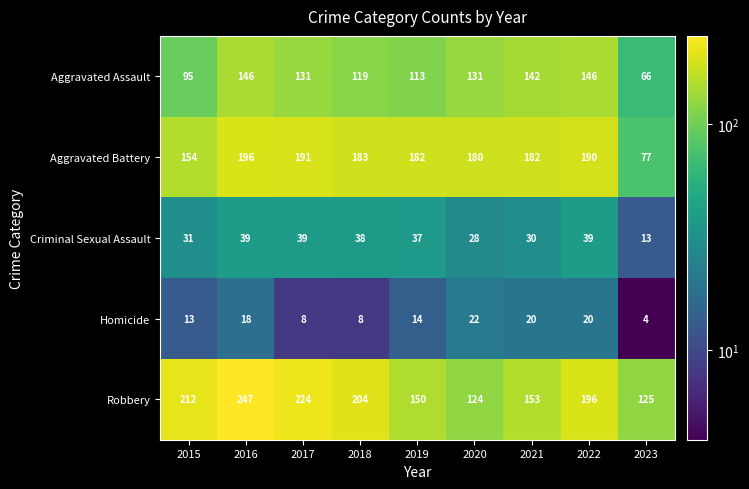

Between 2017 and 2022, which series saw the biggest shift?

Robbery